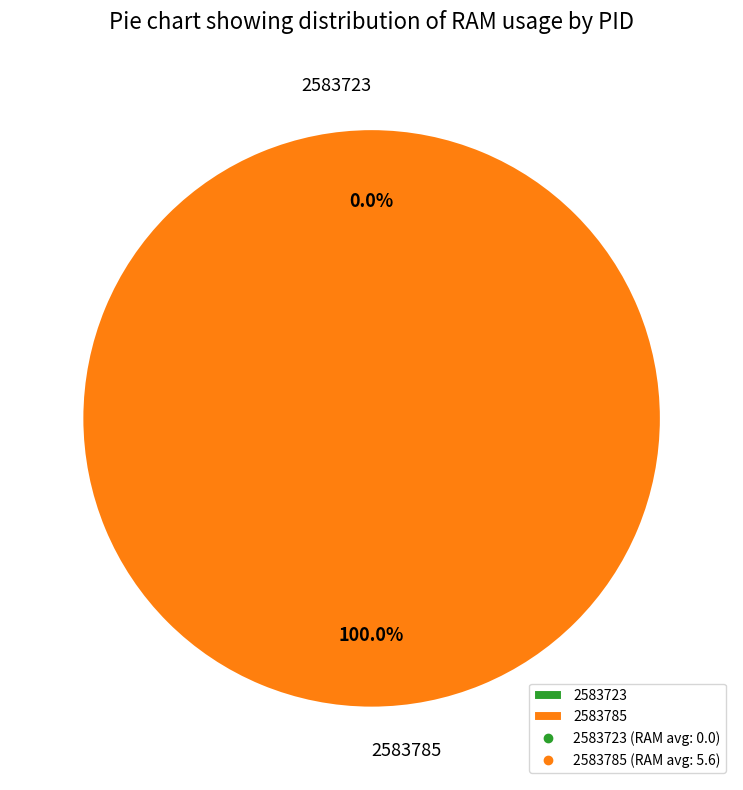

Is 2583785 the majority of the pie?

Yes